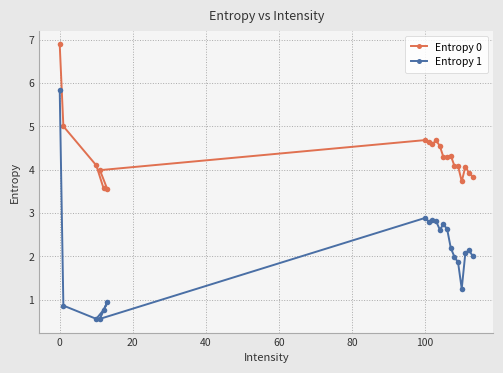

What are all the series names shown in the legend?

Entropy 0, Entropy 1